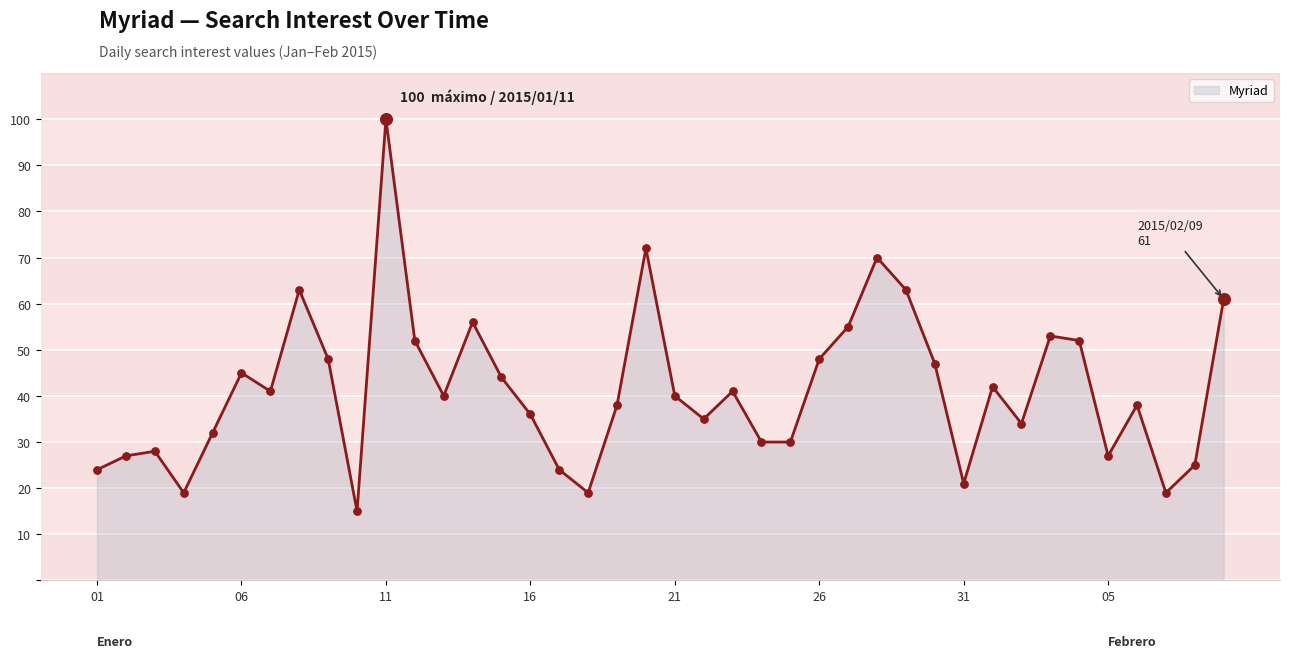

What is the maximum value shown in the chart?

100